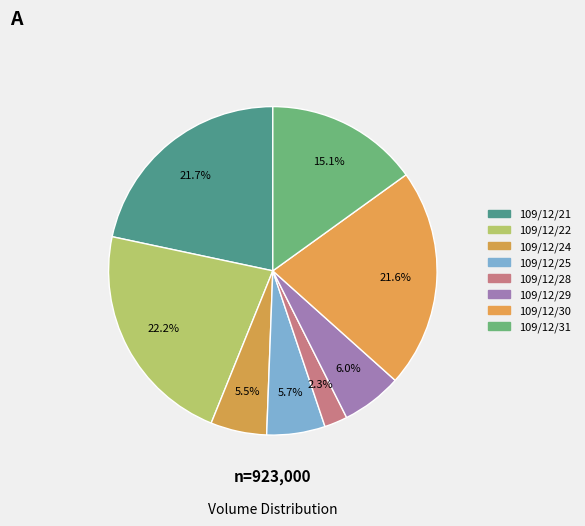

Rank the categories by value from highest to lowest.

109/12/22, 109/12/21, 109/12/30, 109/12/31, 109/12/29, 109/12/25, 109/12/24, 109/12/28